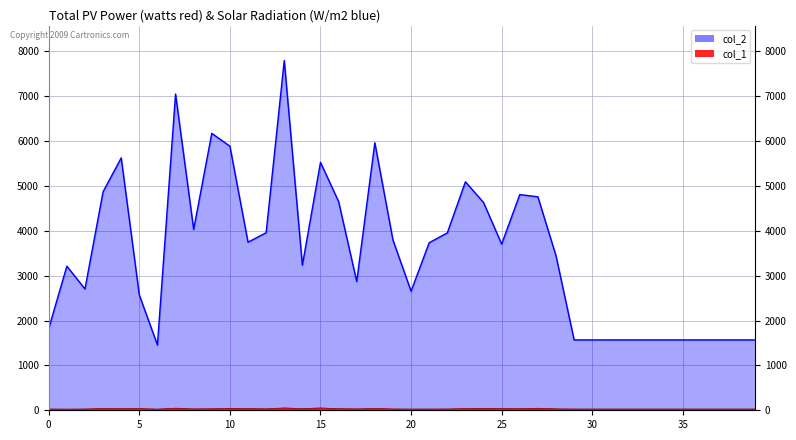

Is the value of col_2 at 38 greater than the value of col_1 at 15?

Yes